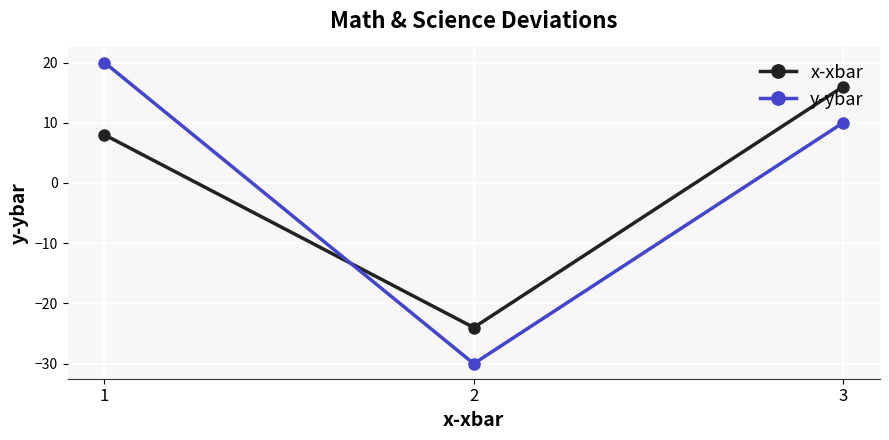

Does the chart have visible grid lines?

Yes